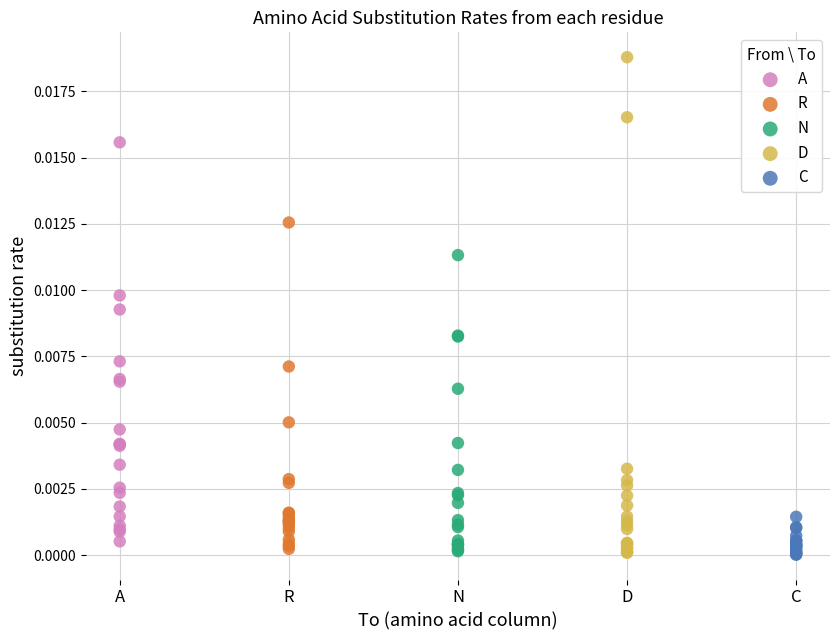

Which series reaches the maximum Y coordinate?

D